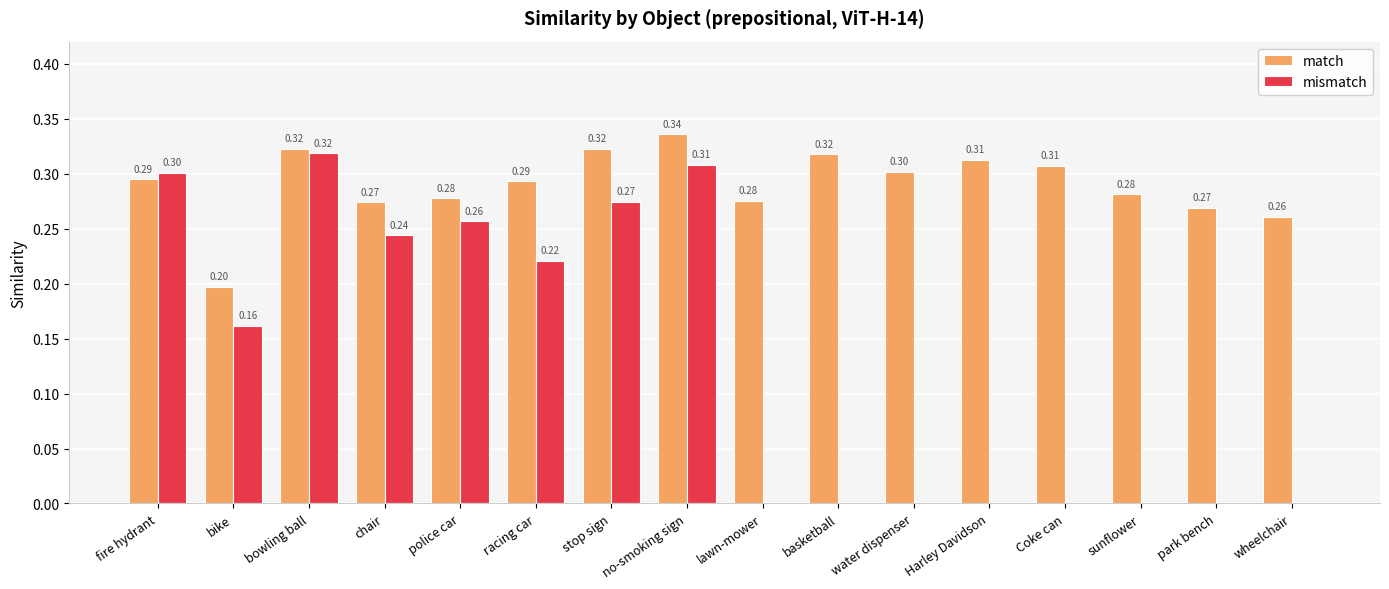

Between stop sign and basketball, which series saw the biggest shift?

mismatch